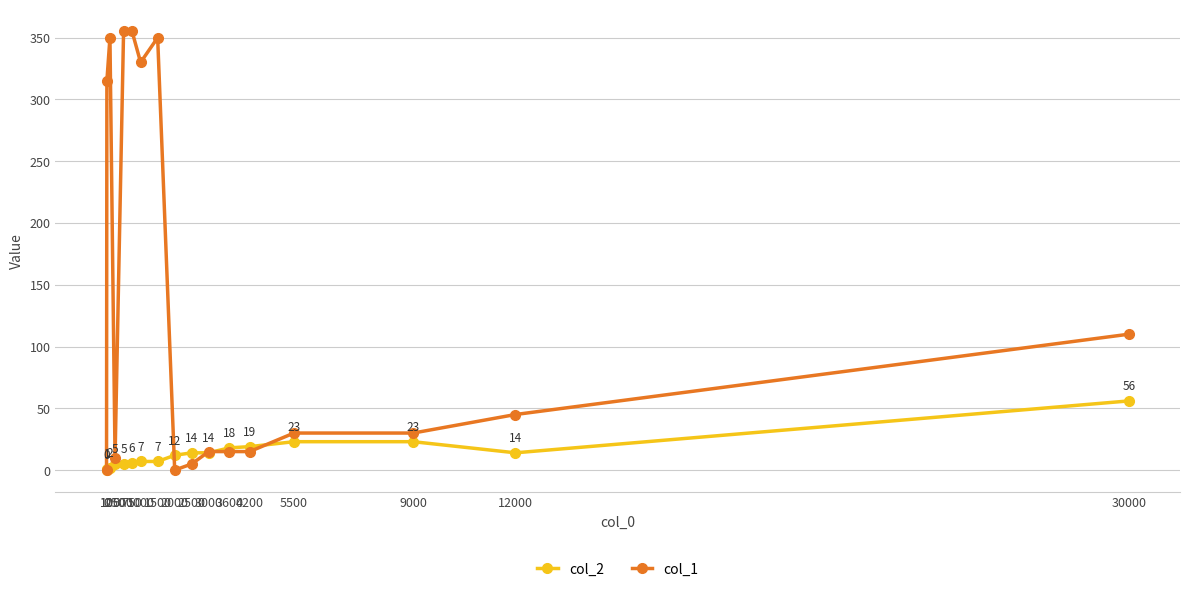

Which series has the largest total across all categories?

col_1